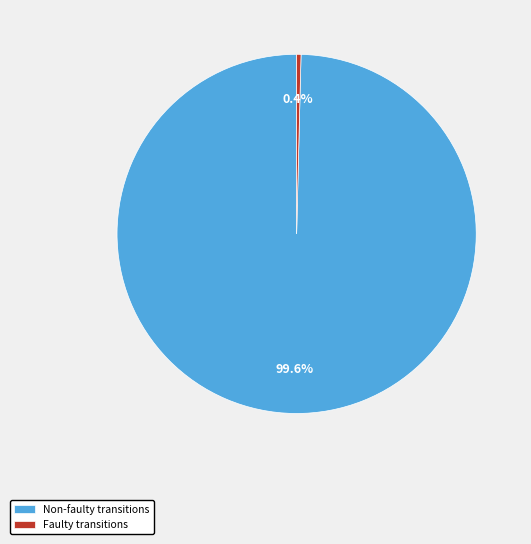

Combined, what portion of the pie is Faulty transitions and Non-faulty transitions?

100.0%